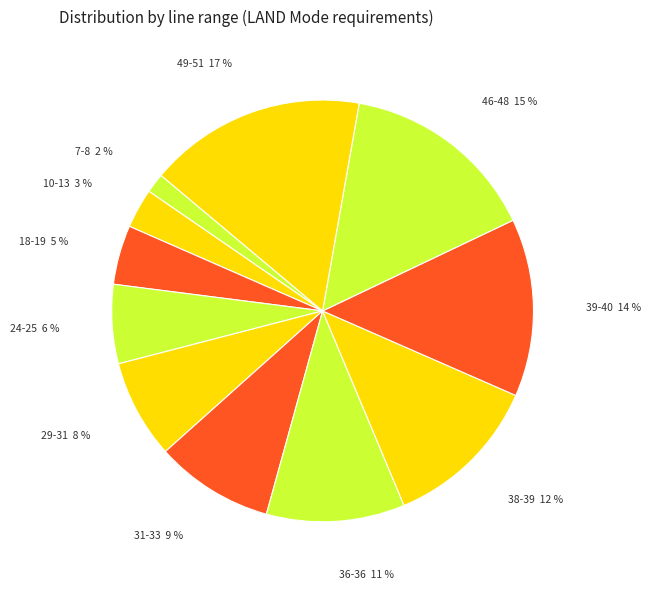

To the nearest percent, what is the average slice percentage?

9%